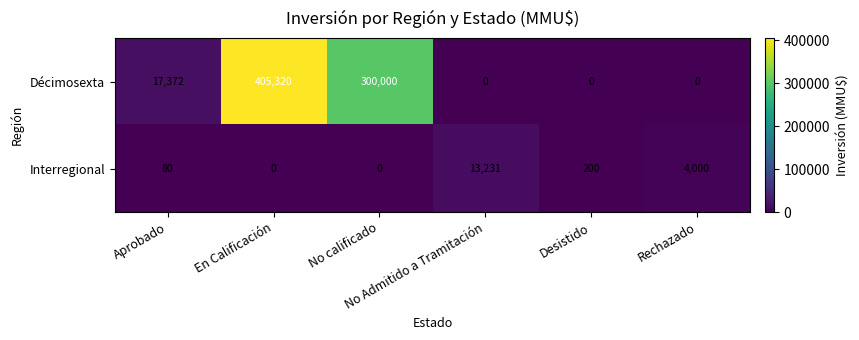

What is the highest value of the Interregional series?

13231